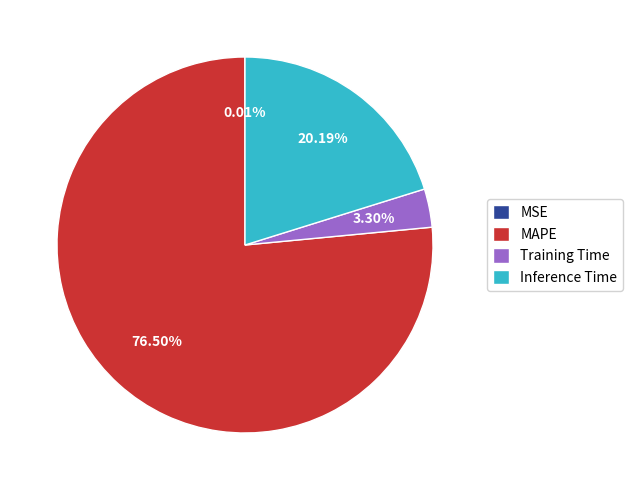

What percentage do Training Time and MAPE together represent?

79.8%